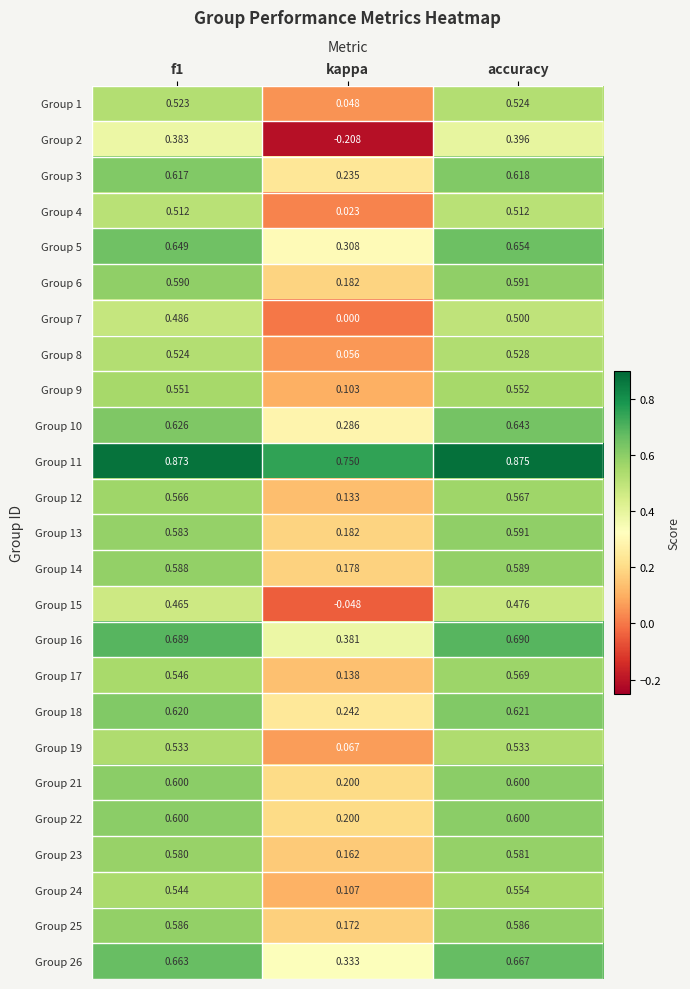

Is the value of Group 25 at f1 greater than the value of Group 7 at accuracy?

Yes